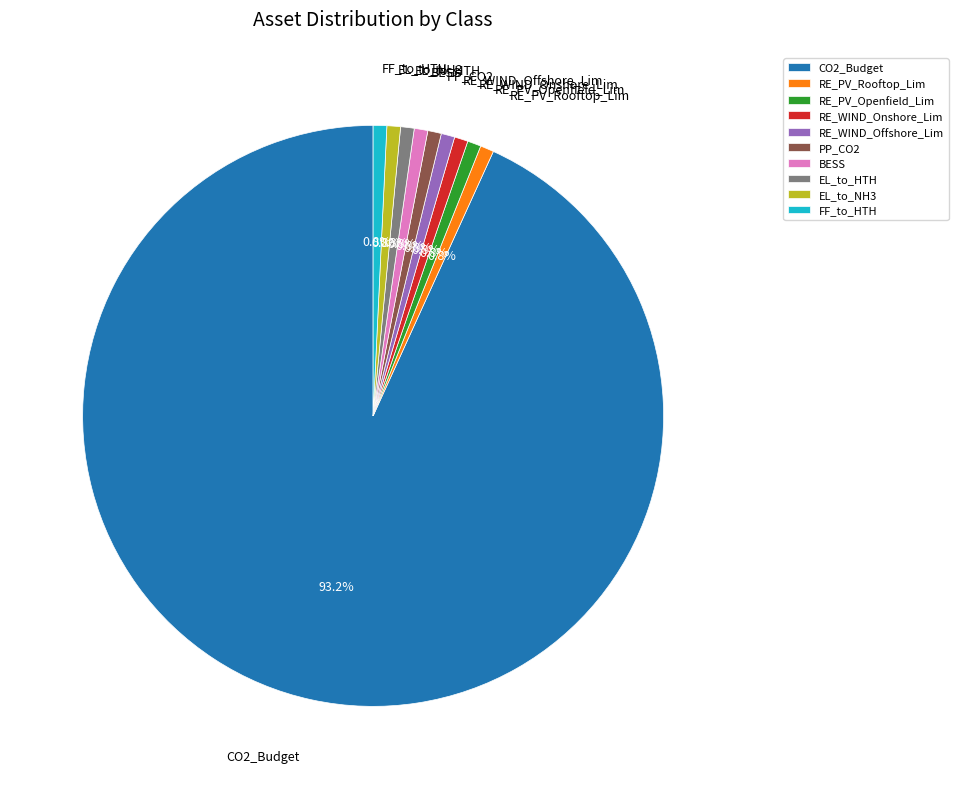

To the nearest percent, what is the difference between the largest and smallest slice percentages?

92%